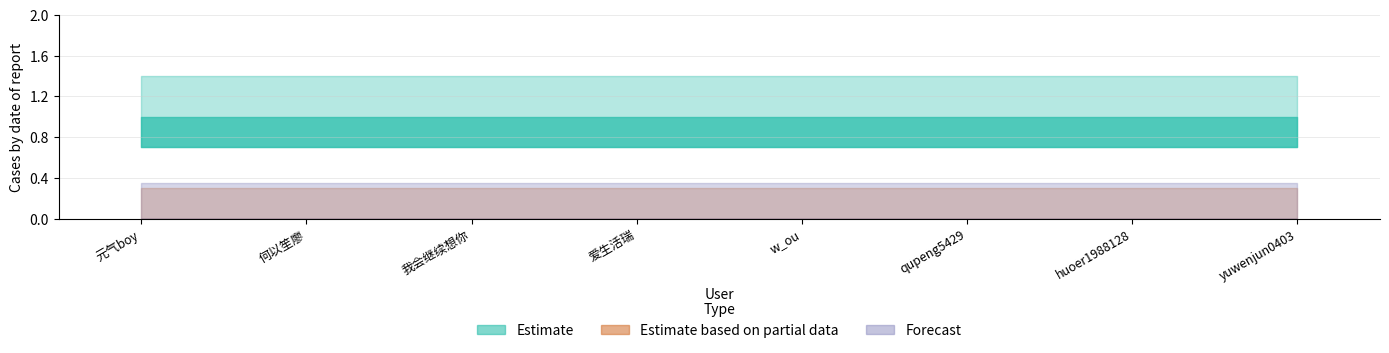

Rank the categories by Estimate value from highest to lowest.

元气boy, 何以笙廖, 我会继续想你, 爱生活瑞, w_ou, qupeng5429, huoer1988128, yuwenjun0403